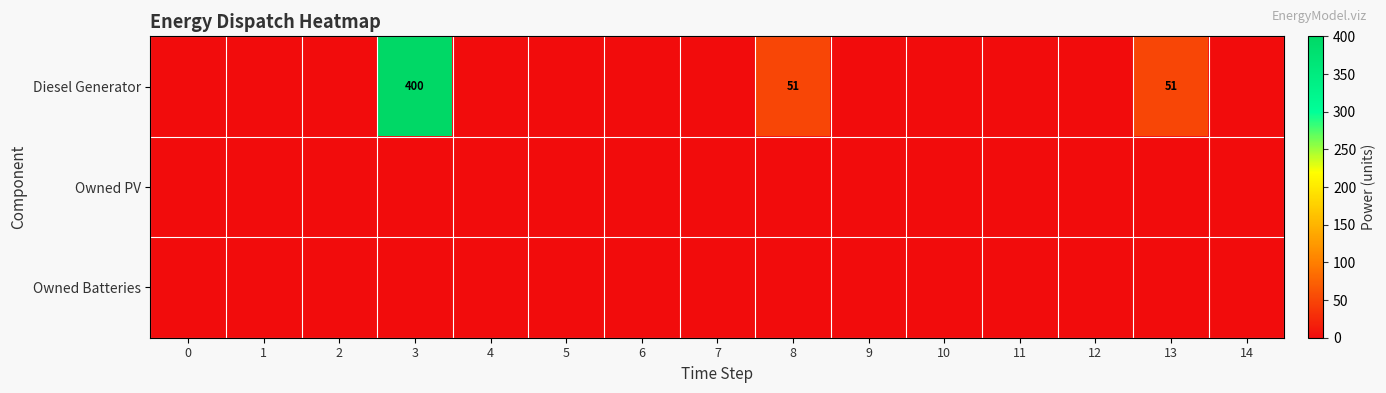

Rank the series at 5 from highest to lowest value.

Diesel Generator, Owned PV, Owned Batteries